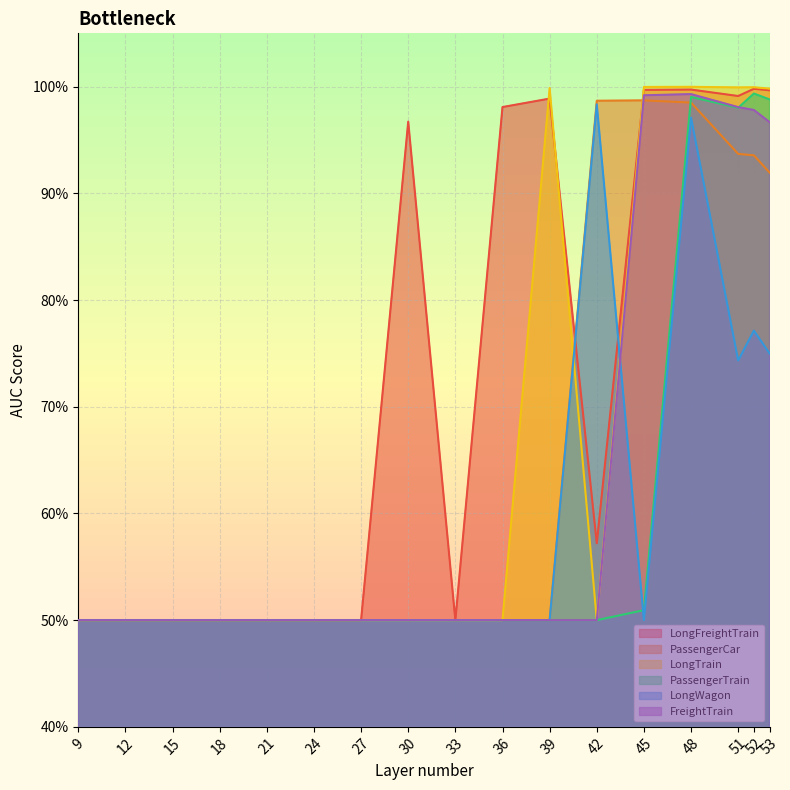

What is the value of the FreightTrain point at the 11th from the left?

0.5